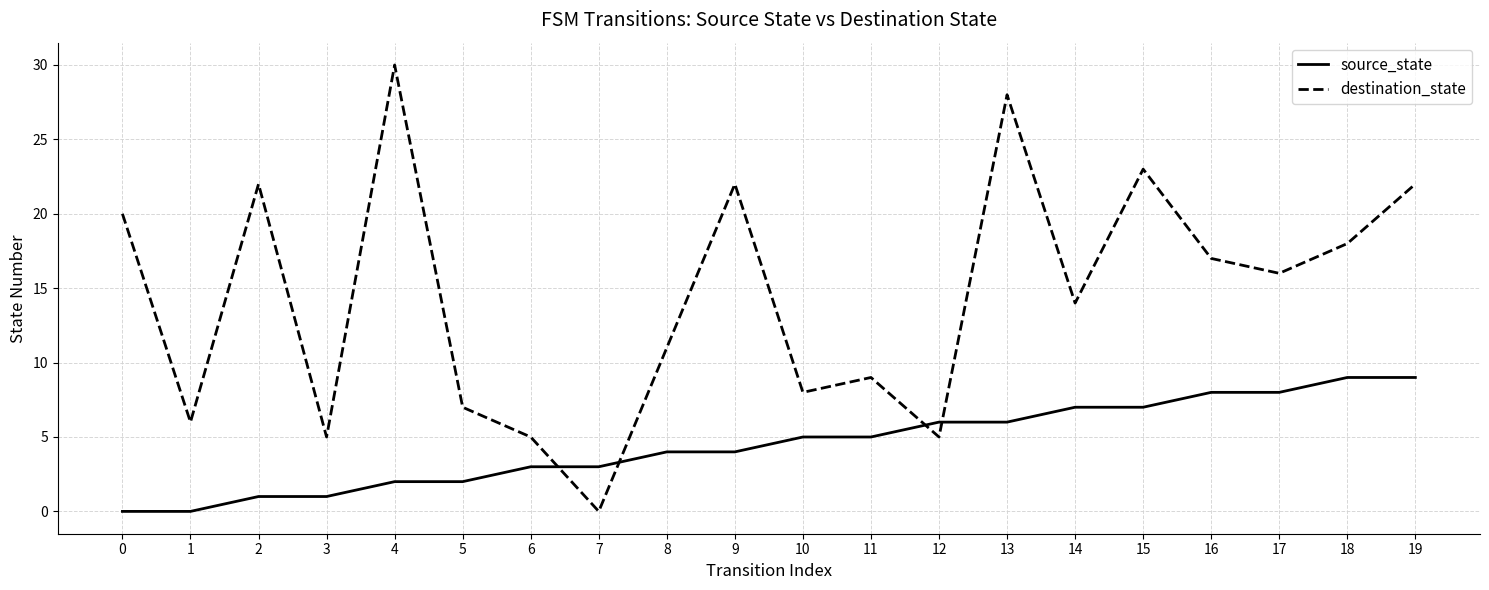

Which series changed the most between 14 and 18?

destination_state